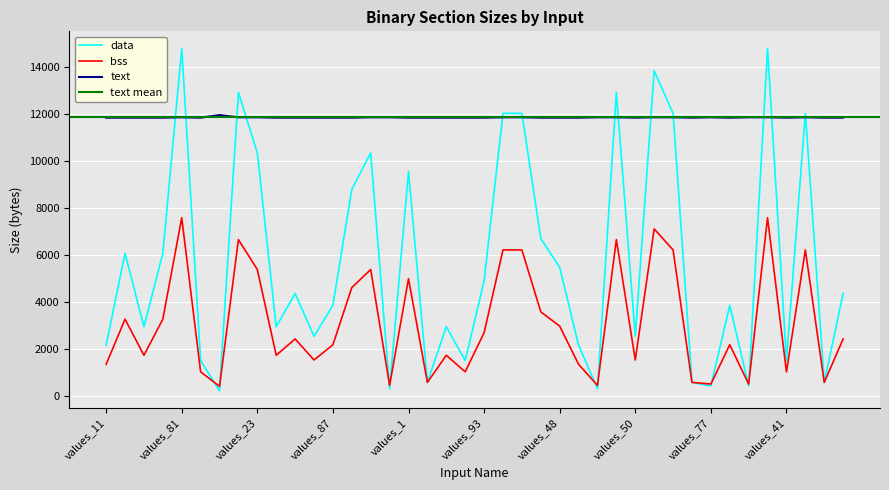

What is the maximum value for bss?

7584